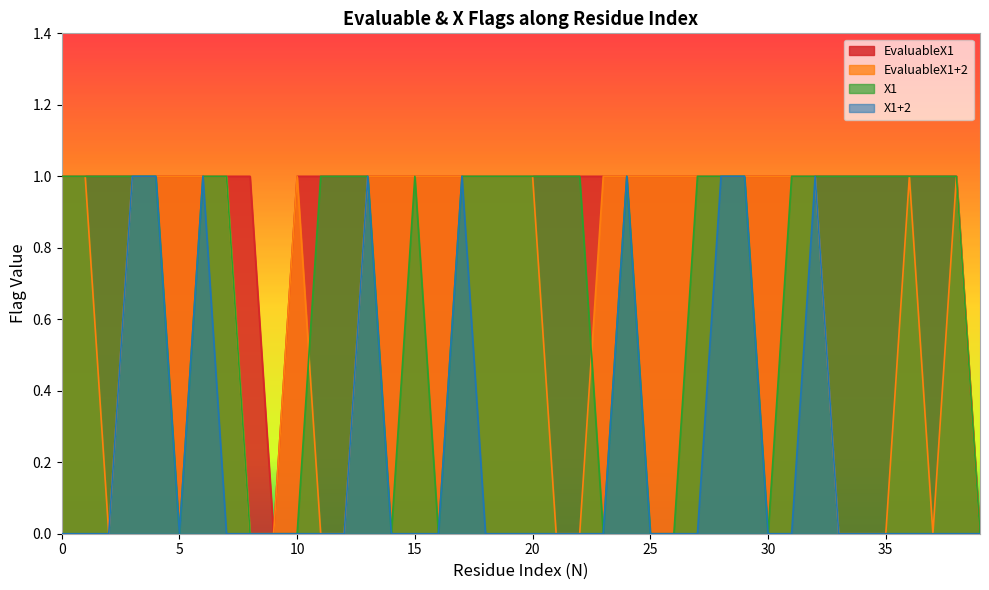

Reading left to right, what are all the values shown in this chart?

EvaluableX1: 0=1	1=1	2=1	3=1	4=1	5=1	6=1	7=1	8=1	9=0	10=1	11=1	12=1	13=1	14=1	15=1	16=1	17=1	18=1	19=1	20=1	21=1	22=1	23=1	24=1	25=1	26=1	27=1	28=1	29=1	30=1	31=1	32=1	33=1	34=1	35=1	36=1	37=1	38=1	39=0
EvaluableX1+2: 0=1	1=1	2=0	3=1	4=1	5=1	6=1	7=1	8=0	9=0	10=1	11=0	12=0	13=1	14=1	15=1	16=1	17=1	18=1	19=1	20=1	21=0	22=0	23=1	24=1	25=1	26=1	27=1	28=1	29=1	30=1	31=1	32=1	33=0	34=0	35=0	36=1	37=0	38=1	39=0
X1: 0=1	1=1	2=1	3=1	4=1	5=0	6=1	7=1	8=0	9=0	10=0	11=1	12=1	13=1	14=0	15=1	16=0	17=1	18=1	19=1	20=1	21=1	22=1	23=0	24=1	25=0	26=0	27=1	28=1	29=1	30=0	31=1	32=1	33=1	34=1	35=1	36=1	37=1	38=1	39=0
X1+2: 0=0	1=0	2=0	3=1	4=1	5=0	6=1	7=0	8=0	9=0	10=0	11=0	12=0	13=1	14=0	15=0	16=0	17=1	18=0	19=0	20=0	21=0	22=0	23=0	24=1	25=0	26=0	27=0	28=1	29=1	30=0	31=0	32=1	33=0	34=0	35=0	36=0	37=0	38=0	39=0